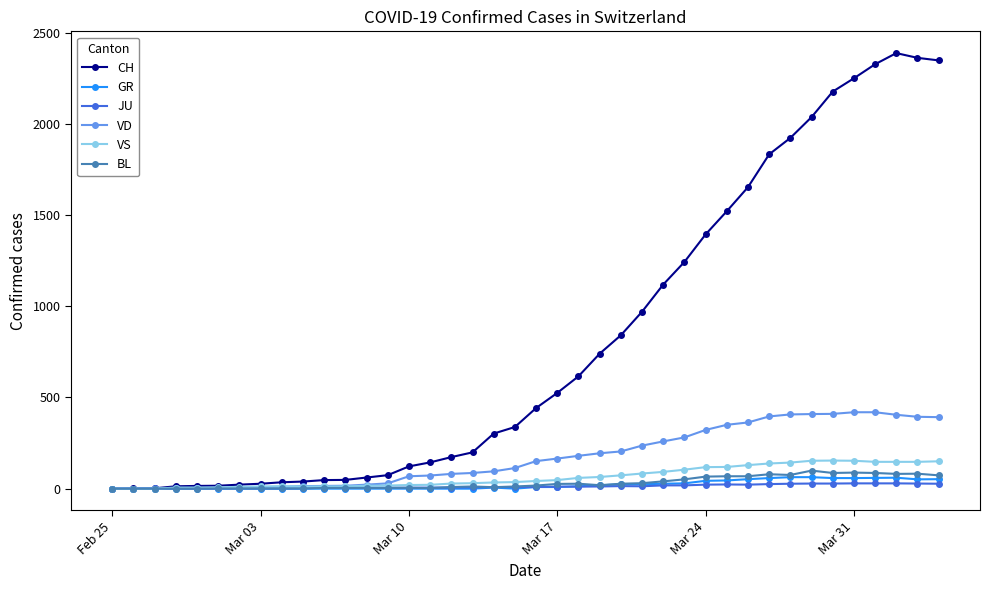

At how many categories does at least one series exceed 89?

26